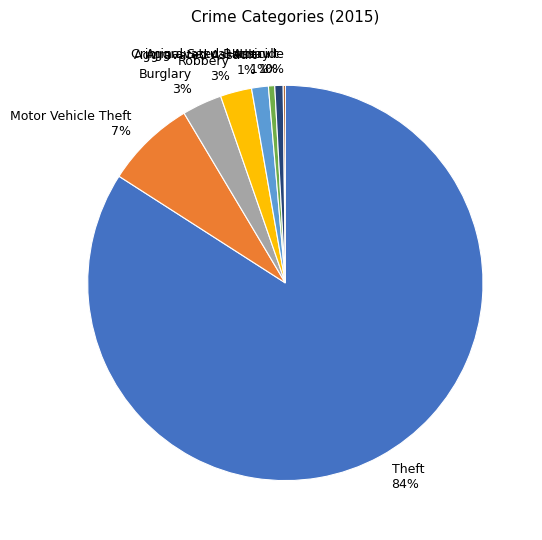

Between Motor Vehicle Theft 7% and Aggravated Battery 1%, which is larger?

Motor Vehicle Theft 7%